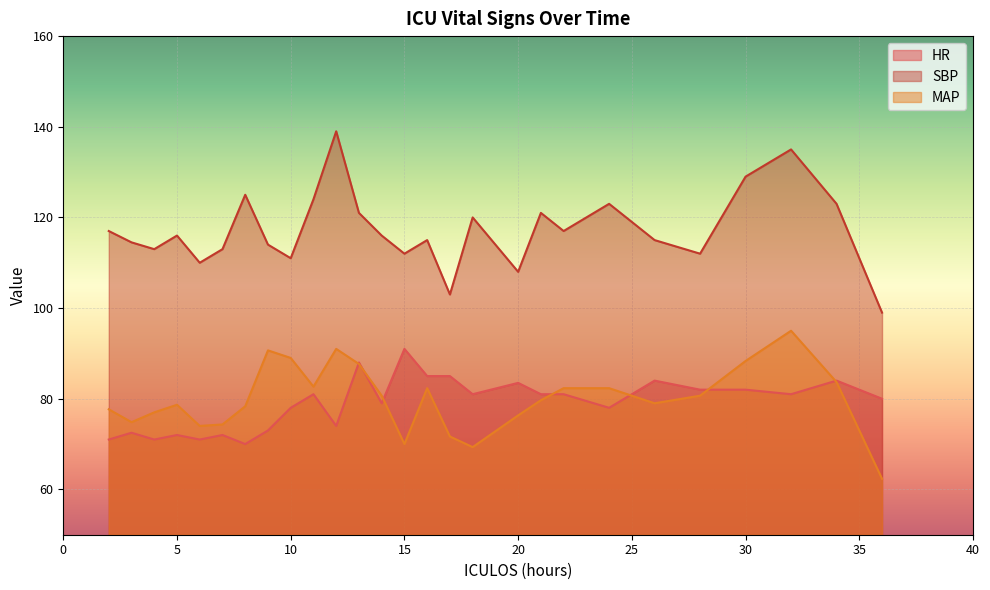

List the series in order of their peak value, highest first.

SBP, MAP, HR